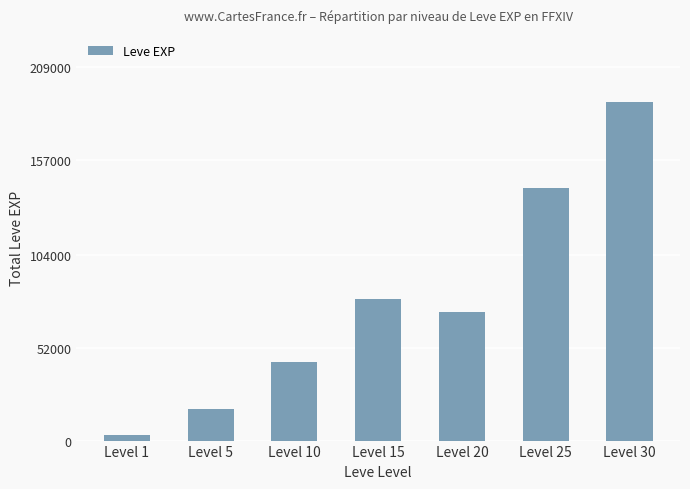

Reading left to right, extract all data points from this chart.

3262	17660	44180	79570	72000	141240	189870